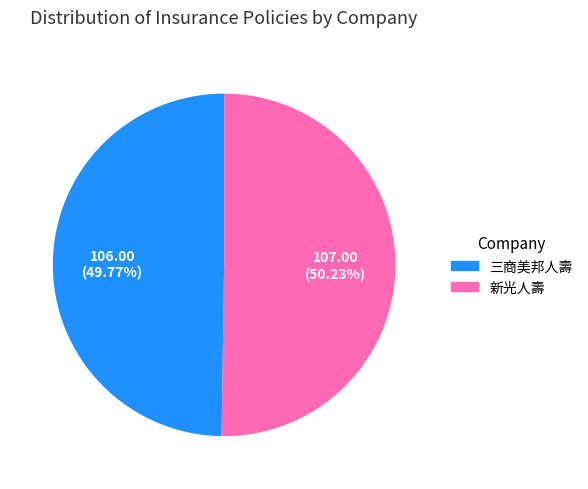

Is there a majority slice in this chart?

Yes